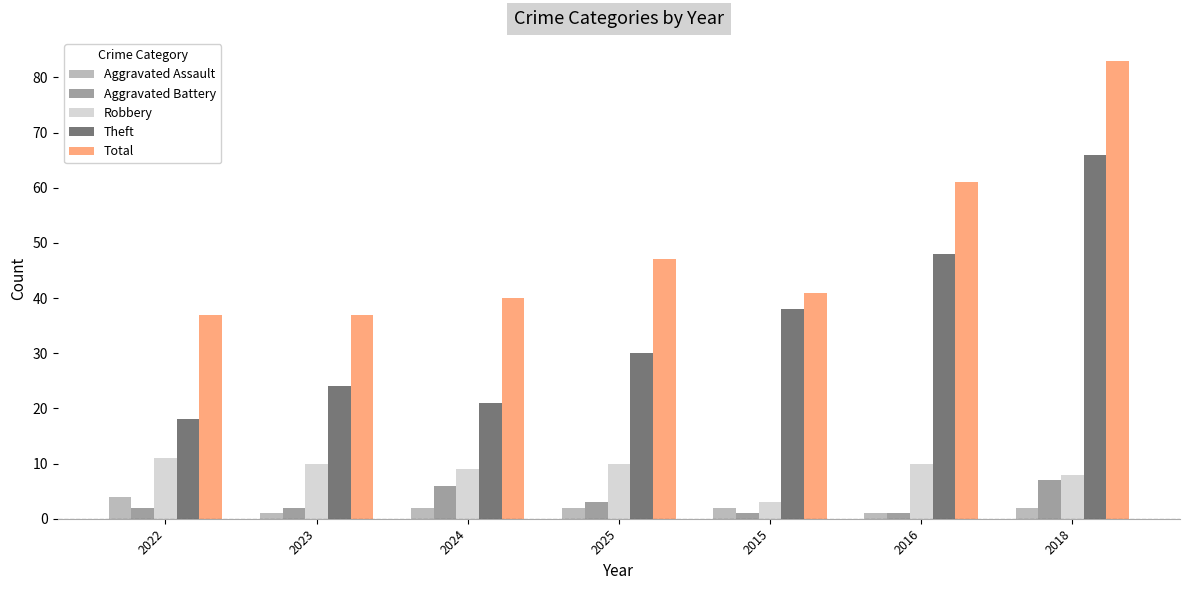

Which series changed the most between 2015 and 2016?

Total